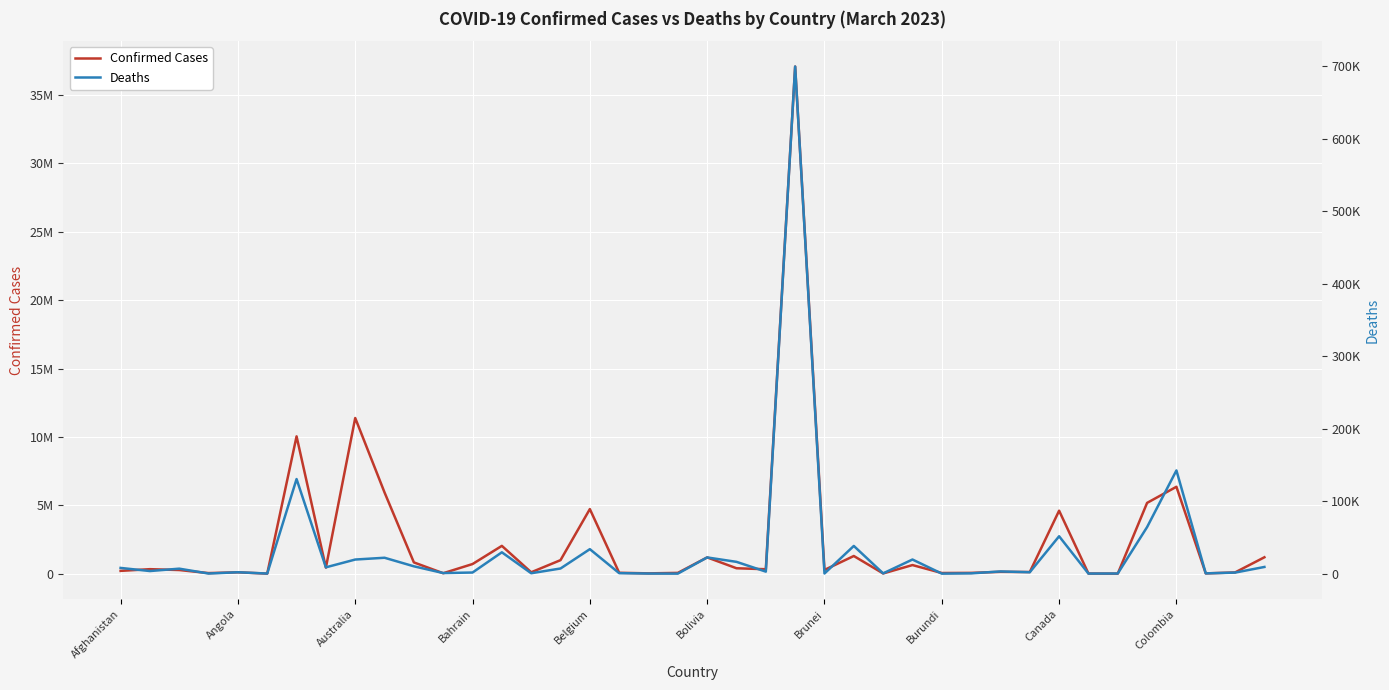

How many series are shown in this chart?

2